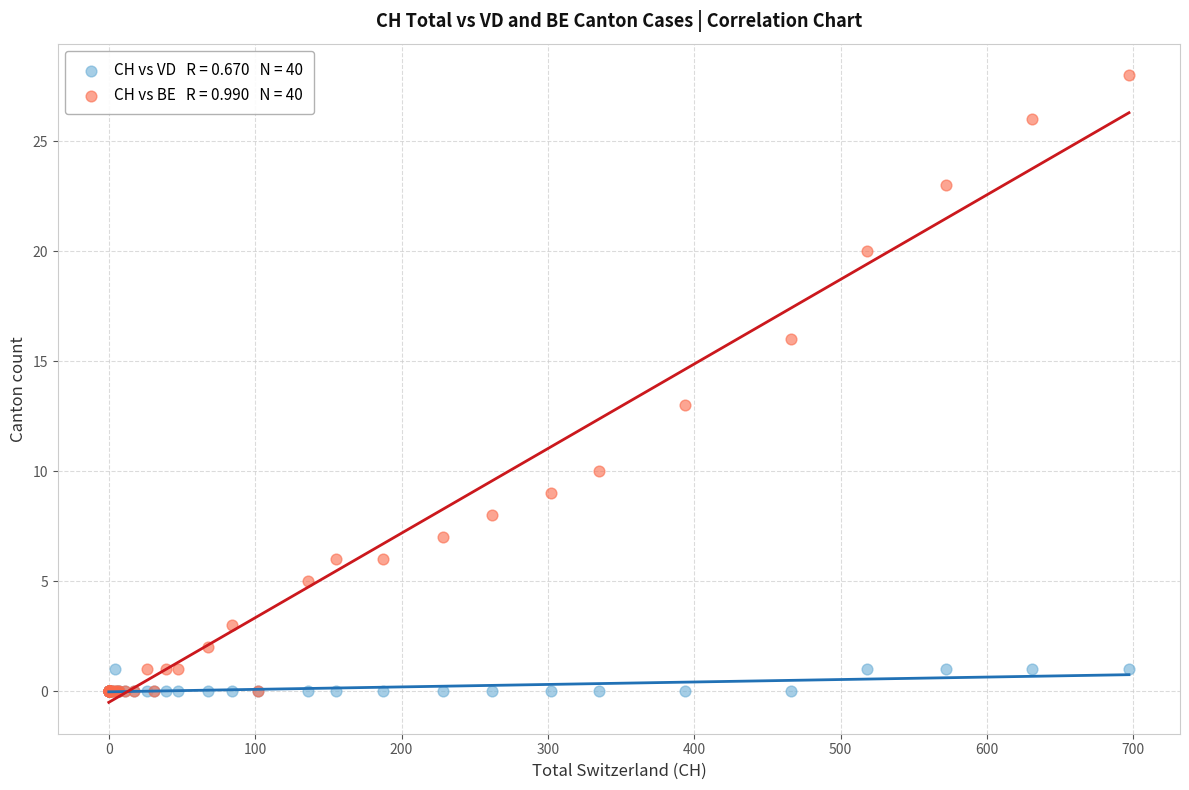

Across all series, what Y value is closest to 14?

13